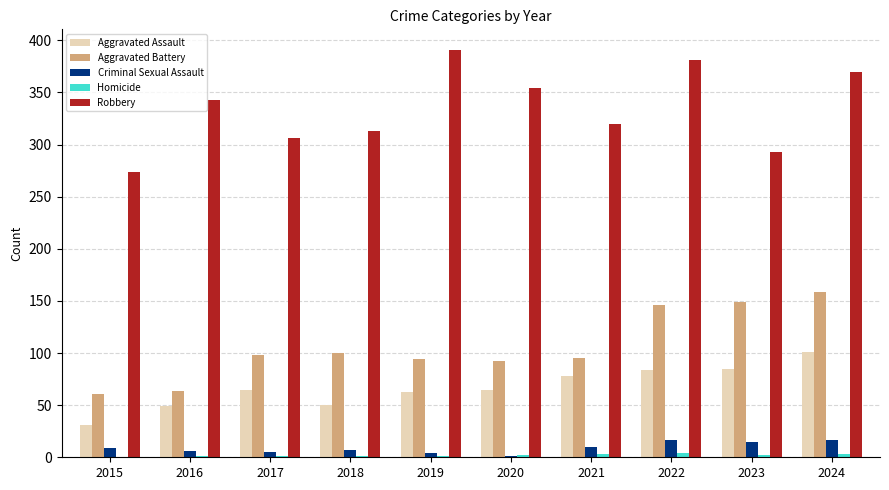

What is the sum of all Aggravated Battery values?

1058